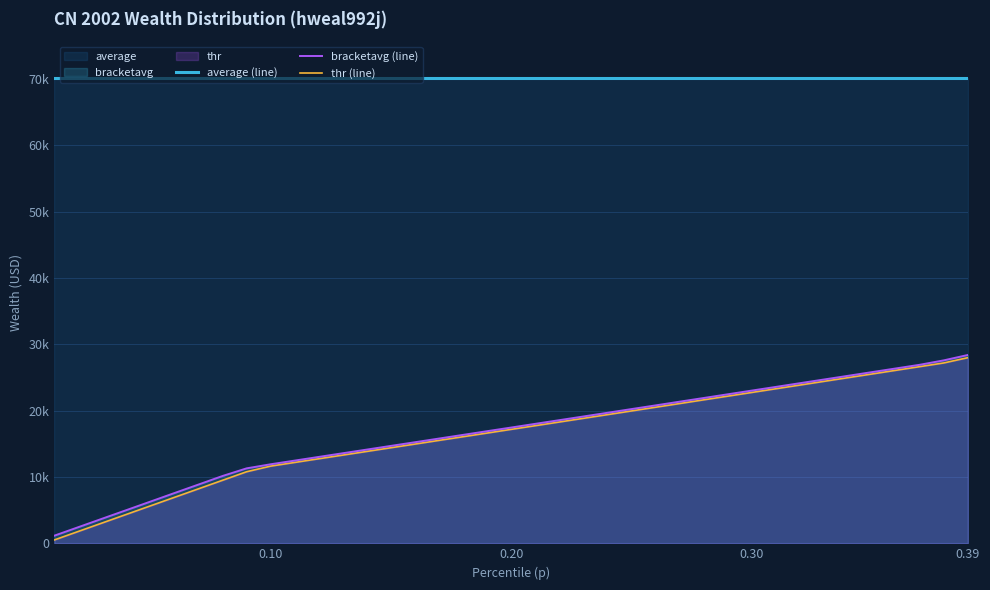

At which category is the sum across all series the highest?

0.39